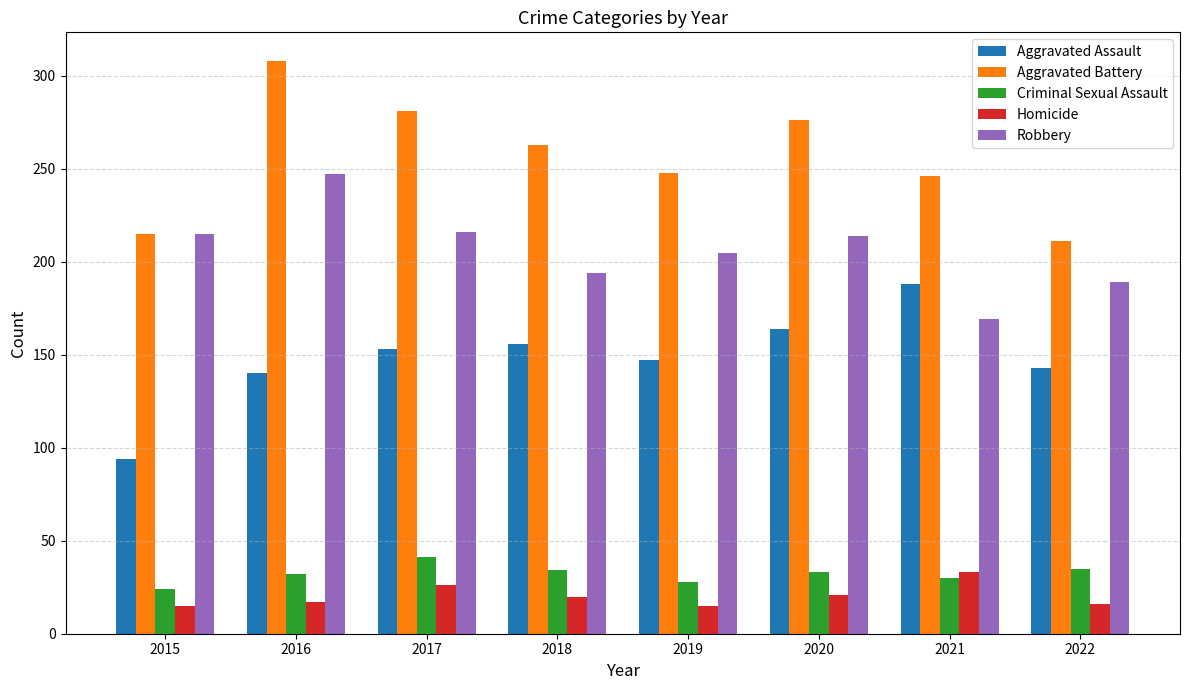

What is the sum of all Aggravated Battery values?

2048